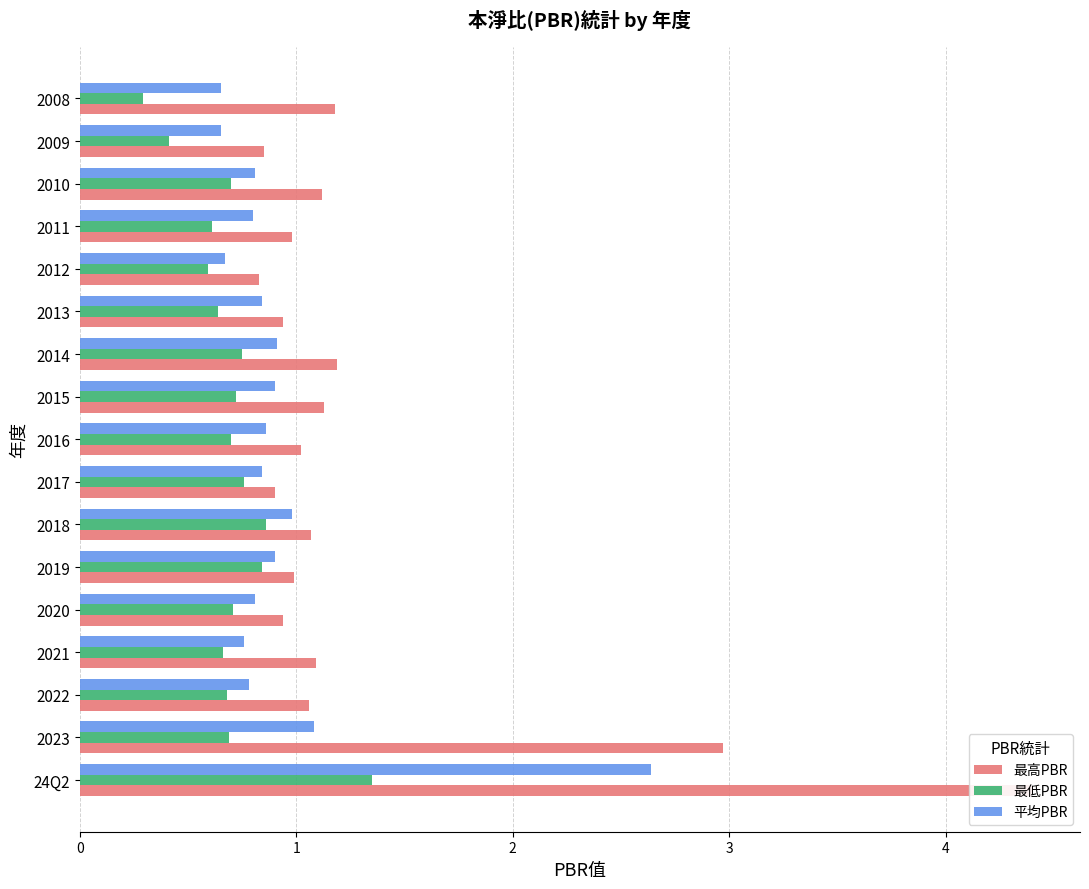

Rank the series by their maximum value, from lowest to highest.

最低PBR, 平均PBR, 最高PBR